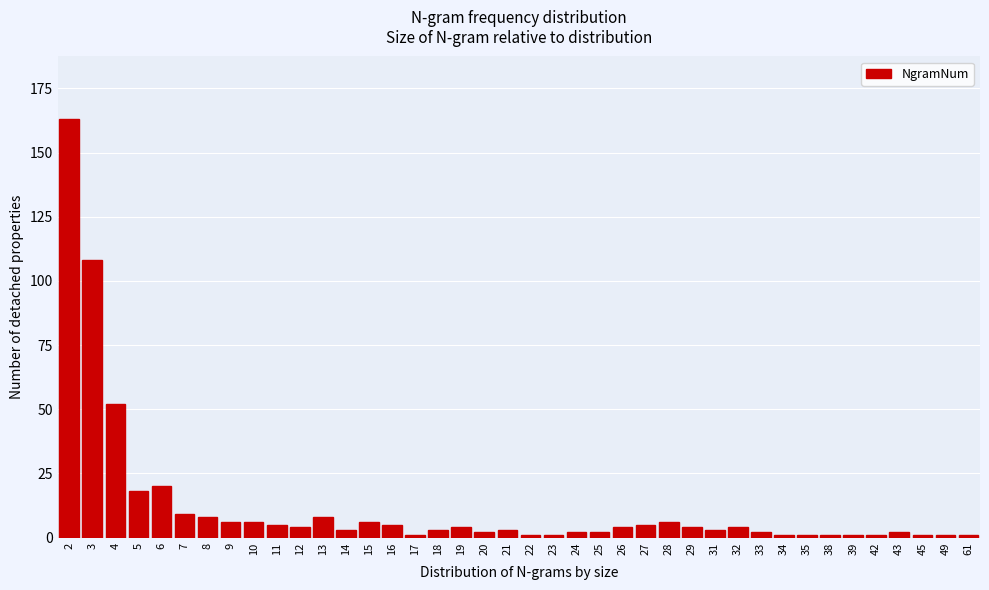

What is the change in value from 6 to 10?

-14